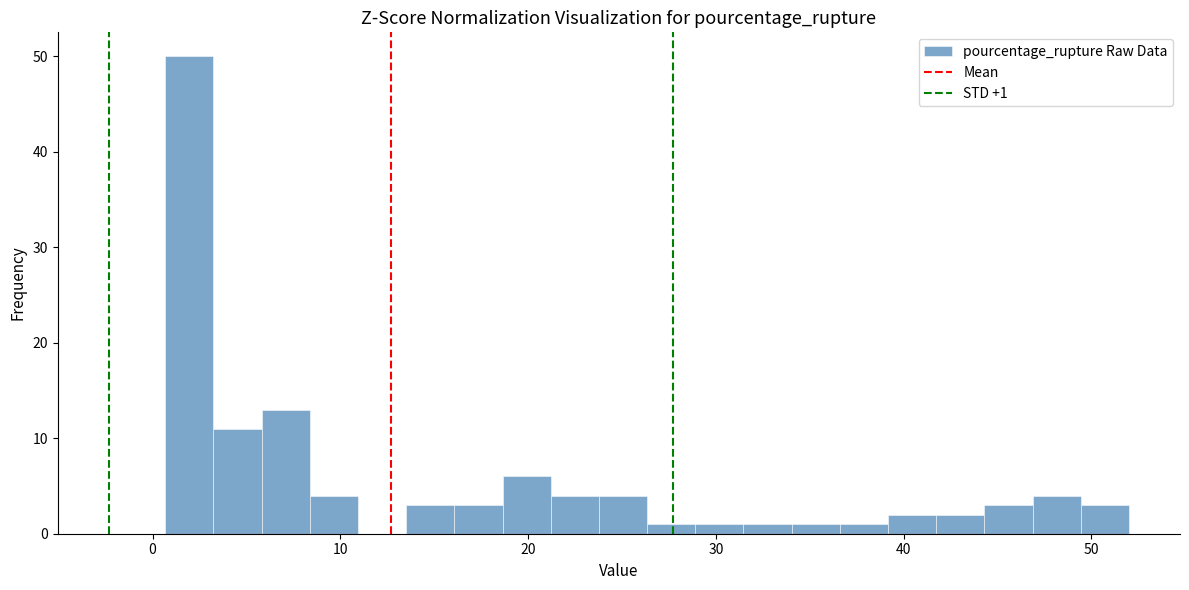

Read against the x-axis, roughly where is the centre of the tallest bar?

2